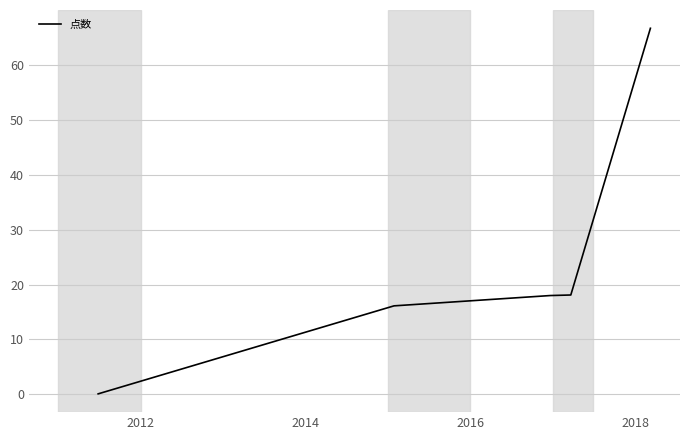

What is the greatest value displayed?

66.7